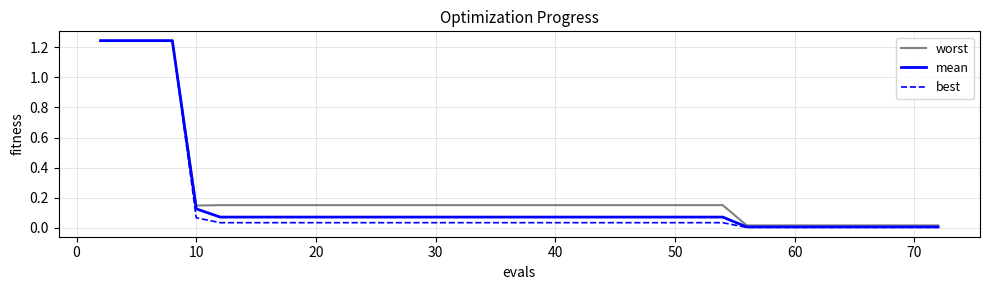

Which series has the largest range (max minus min)?

best